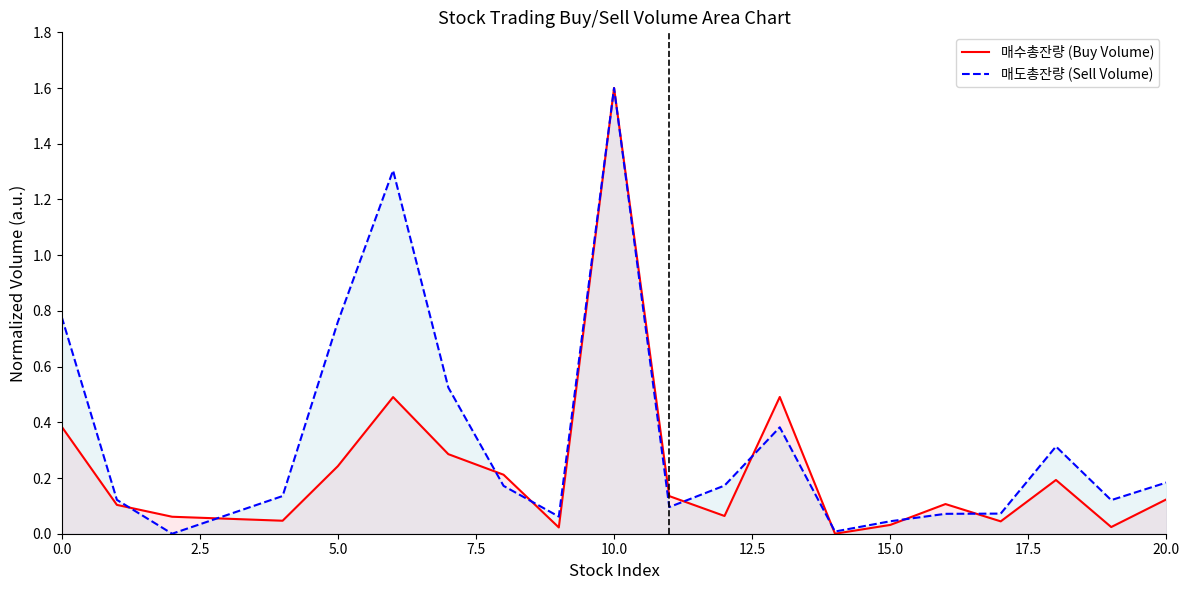

Which series has the largest total across all categories?

매도총잔량 (Sell Volume)